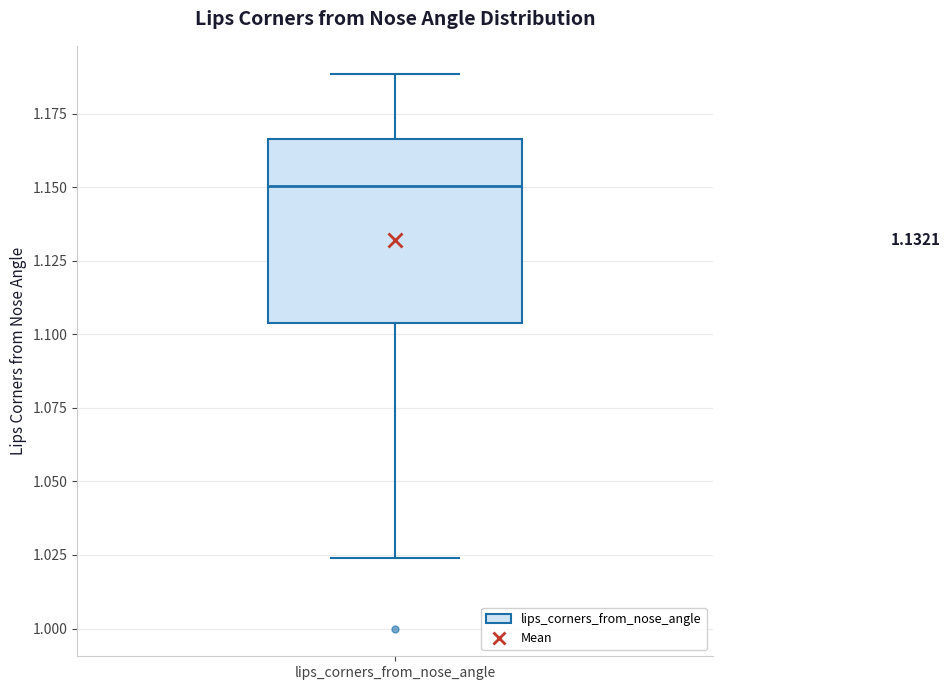

Read this box plot against the y-axis: the position of the median line, the range covered by the box, and the ends of both whiskers. The values are not printed on the chart, so give them approximately, as read against the axis.

median 1.150, box 1.105 to 1.165, whiskers 1.025 to 1.190